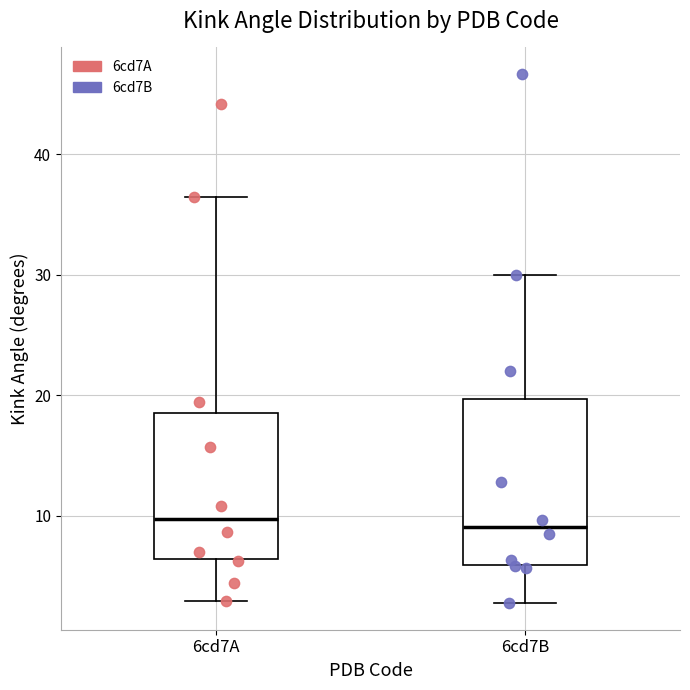

Which box is the tallest, from its lower edge to its upper edge?

6cd7B